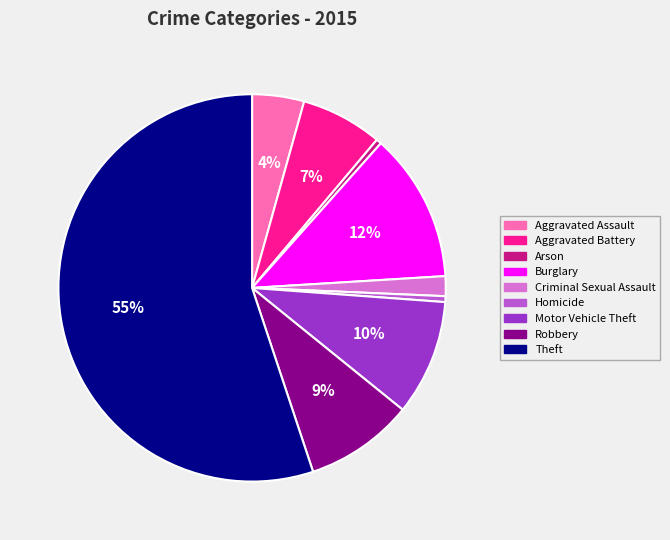

Count the number of slices in the pie.

9